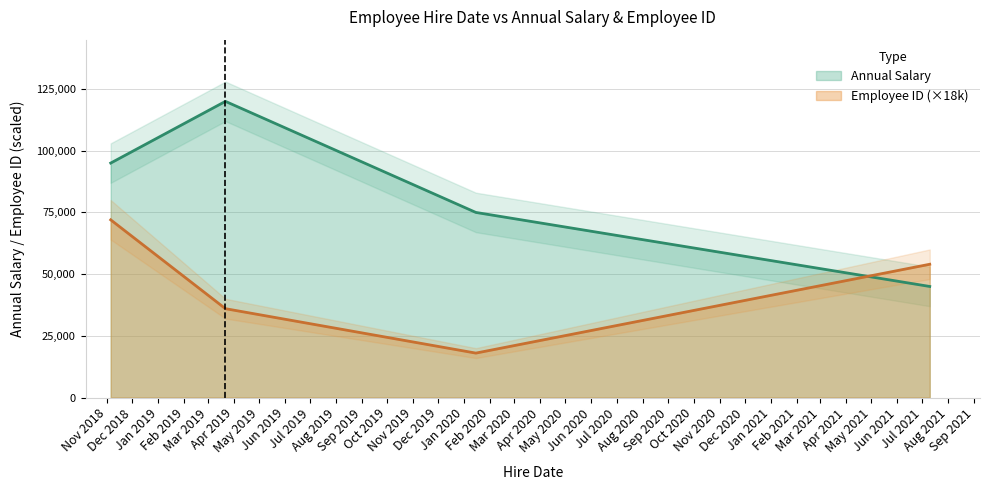

True or false: Employee ID and Annual Salary cross at least once.

True